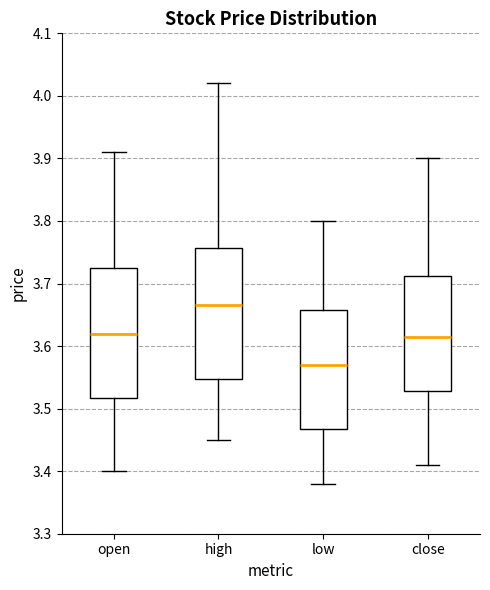

Where is the upper edge of the box for low on the y-axis? The values are not printed on the chart, so give them approximately, as read against the axis.

3.66